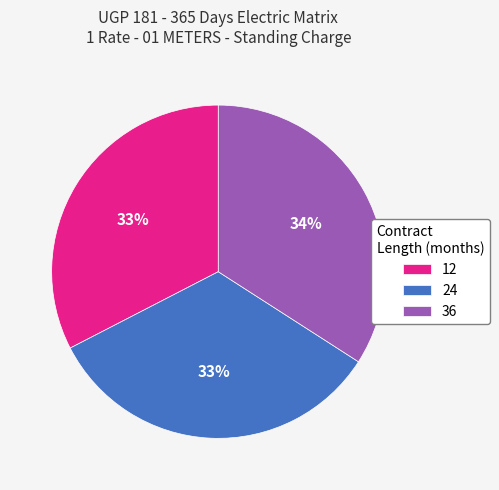

What is the largest slice in the pie chart?

36